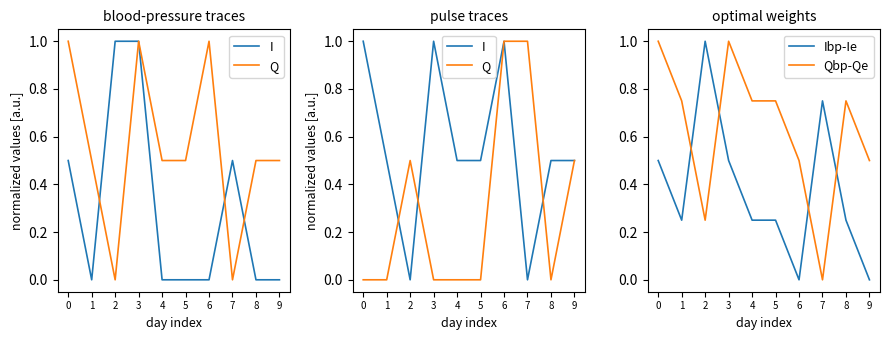

What is the maximum value shown in the chart?

1.0